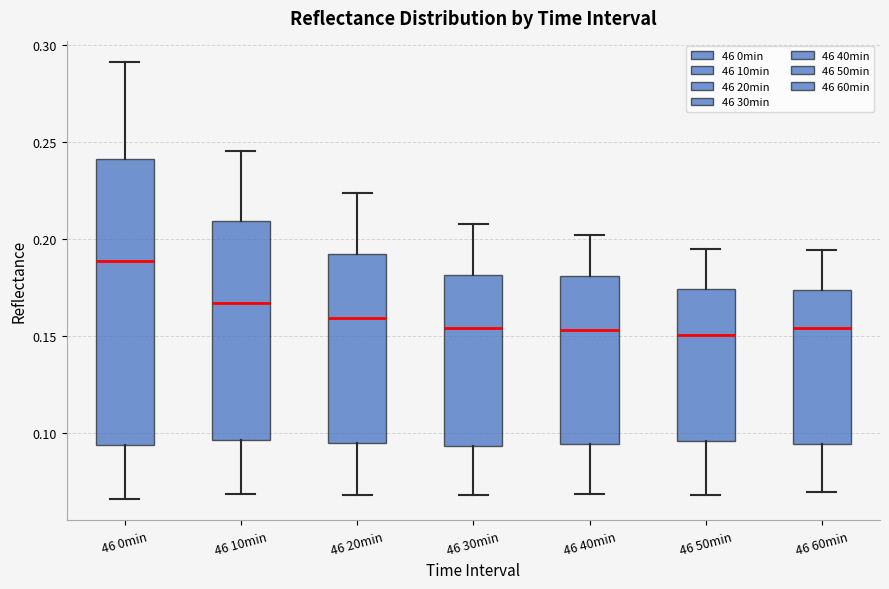

Reading left to right, transcribe this box plot: for each box, give where its median line is, the range the box spans, and where its two whiskers end, as read against the y-axis. The values are not printed on the chart, so give them approximately, as read against the axis.

46 0min: median 0.190, box 0.095 to 0.240, whiskers 0.065 to 0.290
46 10min: median 0.165, box 0.095 to 0.210, whiskers 0.070 to 0.245
46 20min: median 0.160, box 0.095 to 0.190, whiskers 0.070 to 0.225
46 30min: median 0.155, box 0.095 to 0.180, whiskers 0.070 to 0.210
46 40min: median 0.155, box 0.095 to 0.180, whiskers 0.070 to 0.200
46 50min: median 0.150, box 0.095 to 0.175, whiskers 0.070 to 0.195
46 60min: median 0.155, box 0.095 to 0.175, whiskers 0.070 to 0.195